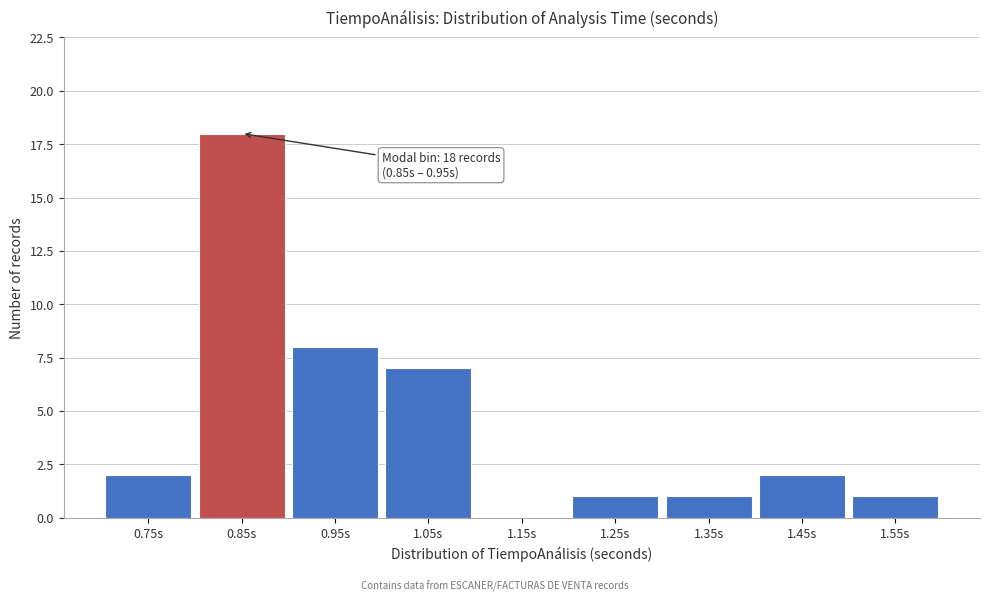

What is the change in value from 1.05s to 1.35s?

-6